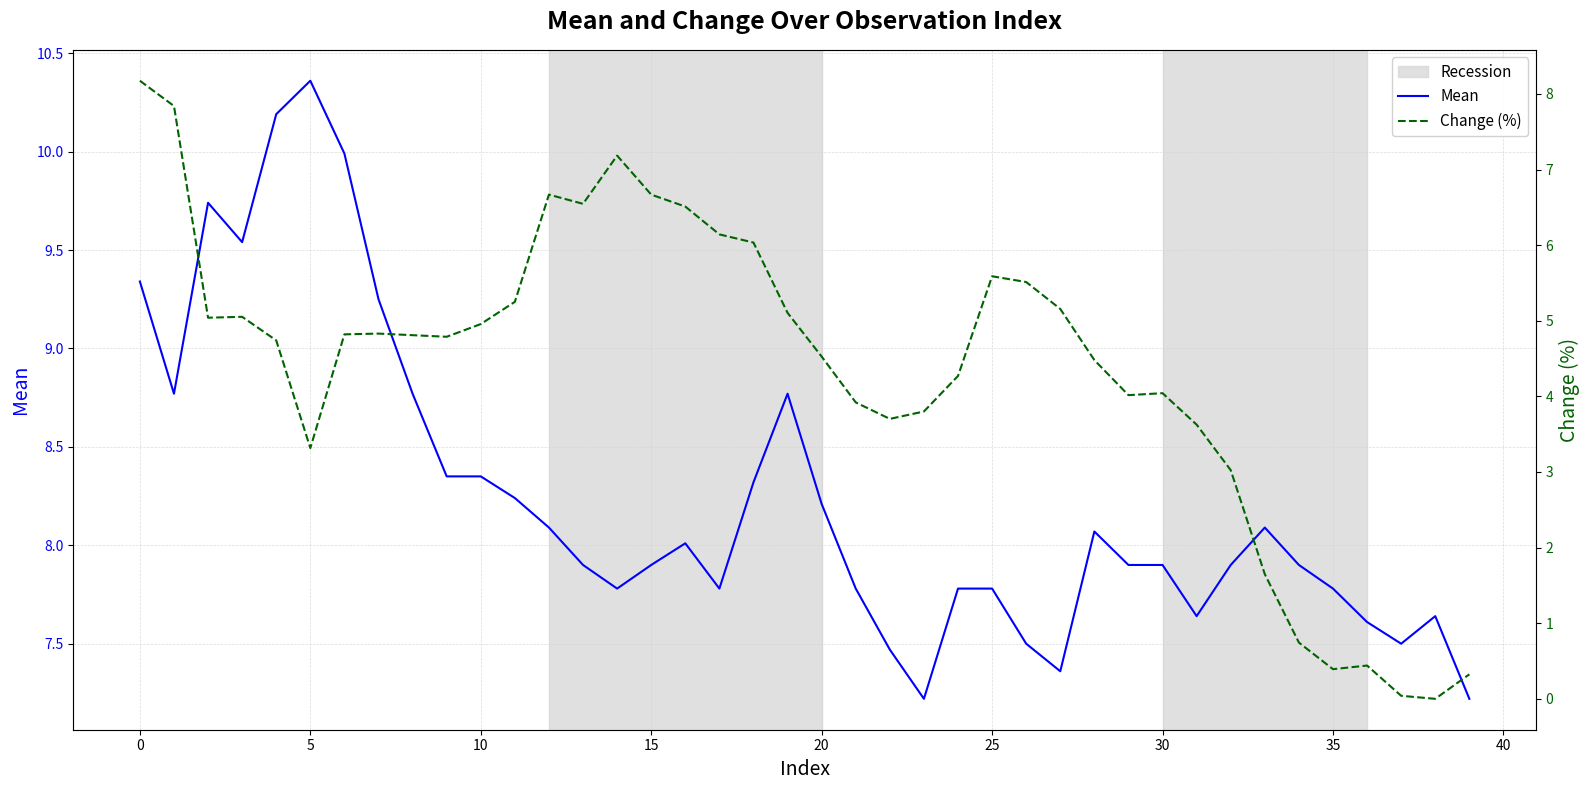

True or false: Change (%) has more than 0 points higher than both neighbors.

True